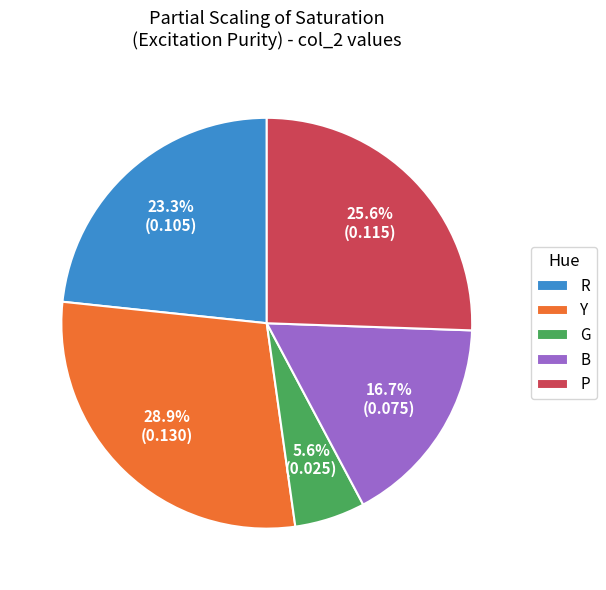

How many slices are in this pie chart?

5